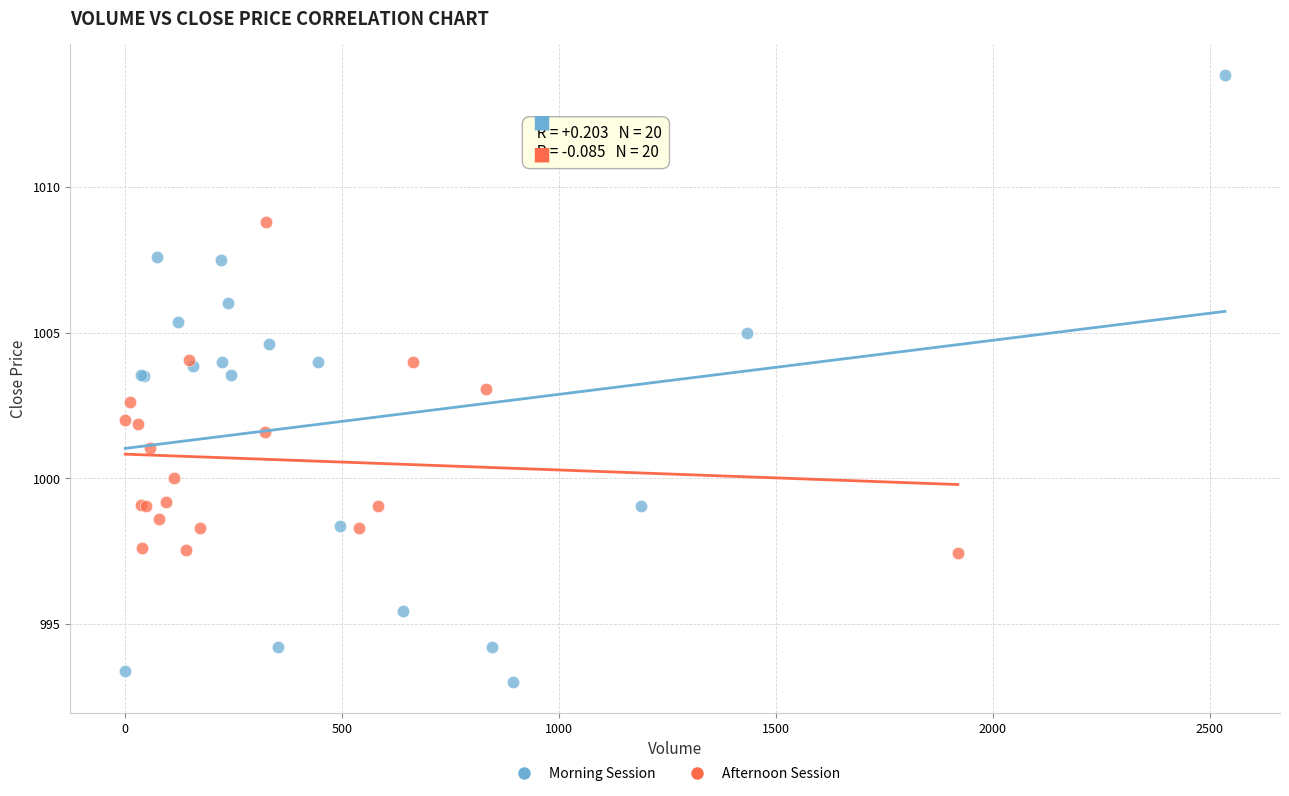

Which series contains the highest Y value?

Morning Session